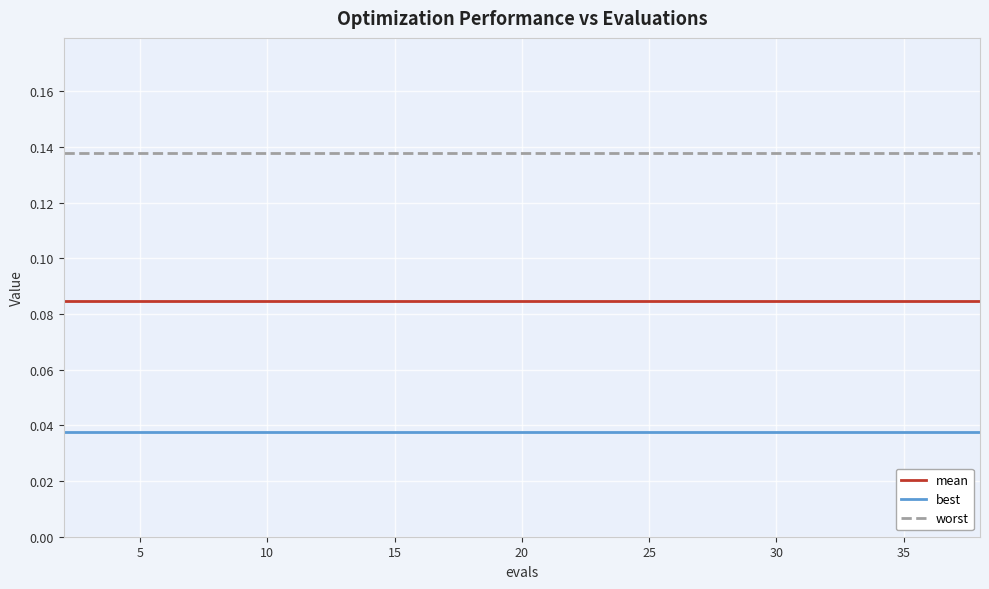

What is the sum of all mean values?

1.7